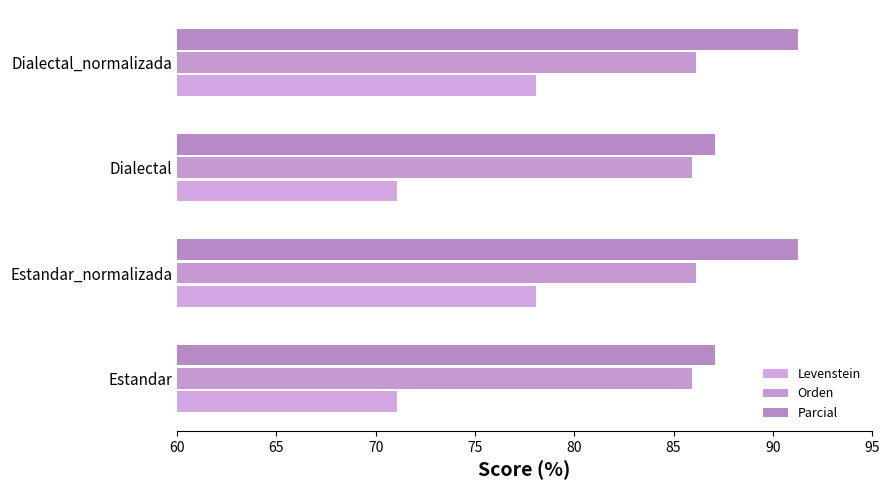

How many data points does each series have?

4